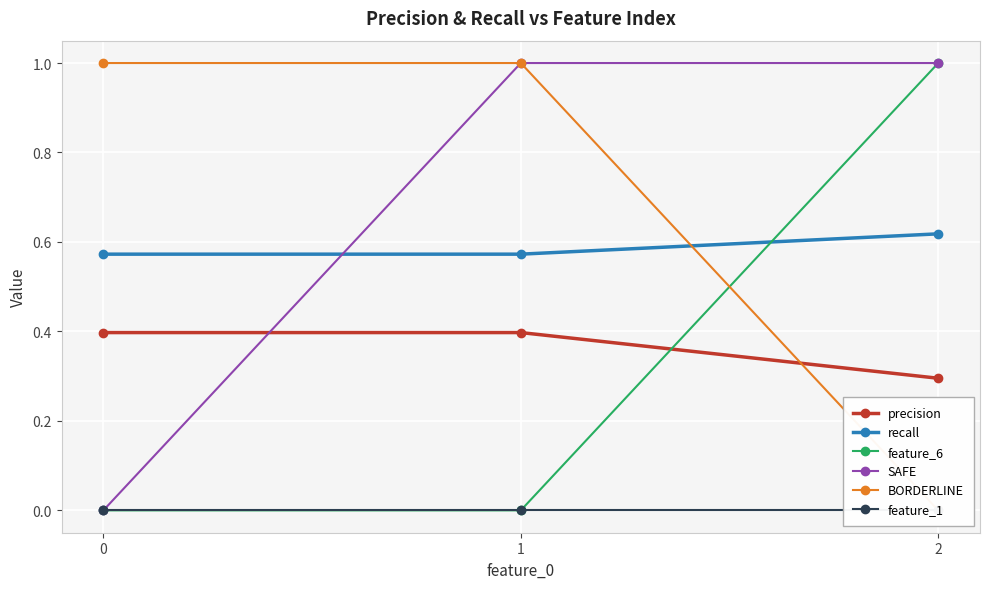

Between 1 and 2, which series saw the biggest shift?

feature_6